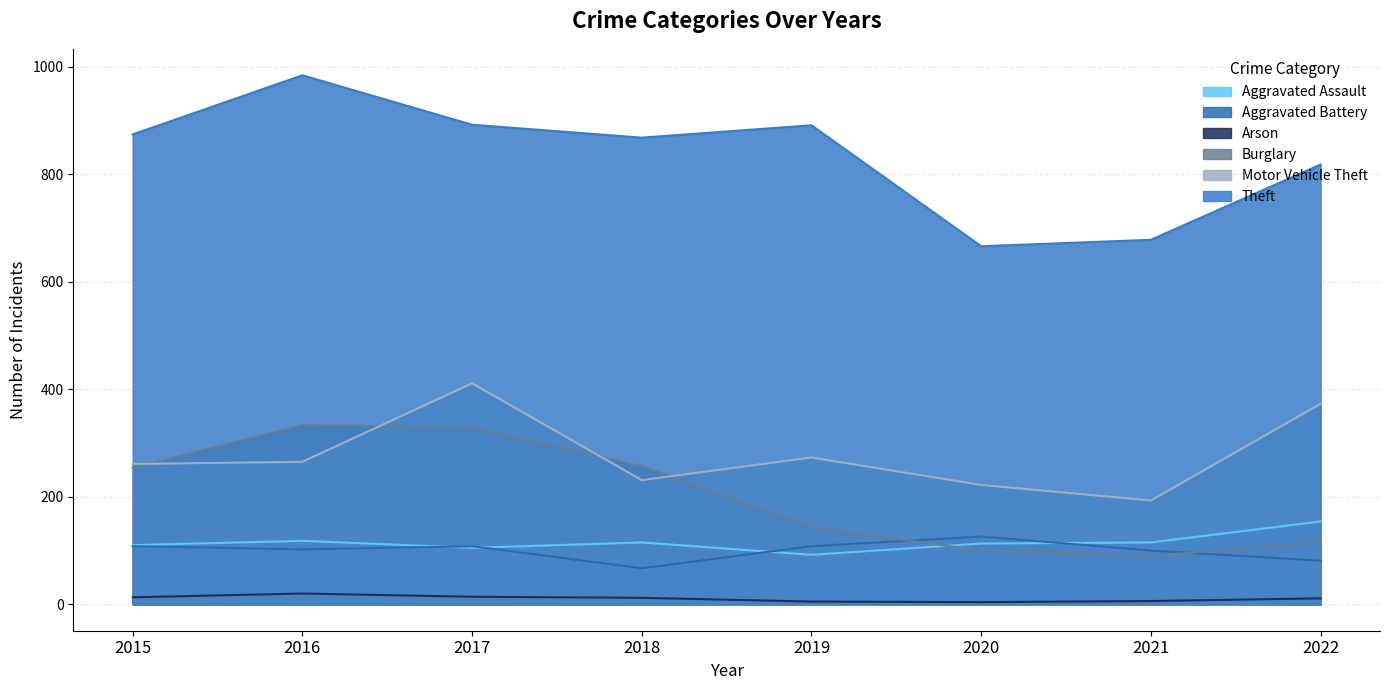

Reading left to right, list all the values displayed in this chart.

Aggravated Assault: 110	118	105	115	92	113	115	154
Aggravated Battery: 108	102	108	67	108	126	100	81
Arson: 13	20	14	12	5	4	6	11
Burglary: 254	333	329	257	143	100	90	116
Motor Vehicle Theft: 261	265	411	231	273	222	193	373
Theft: 874	984	892	868	891	666	678	818